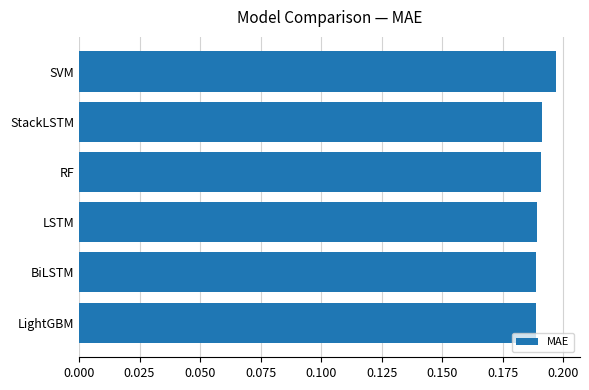

What is the sum of all values?

1.1